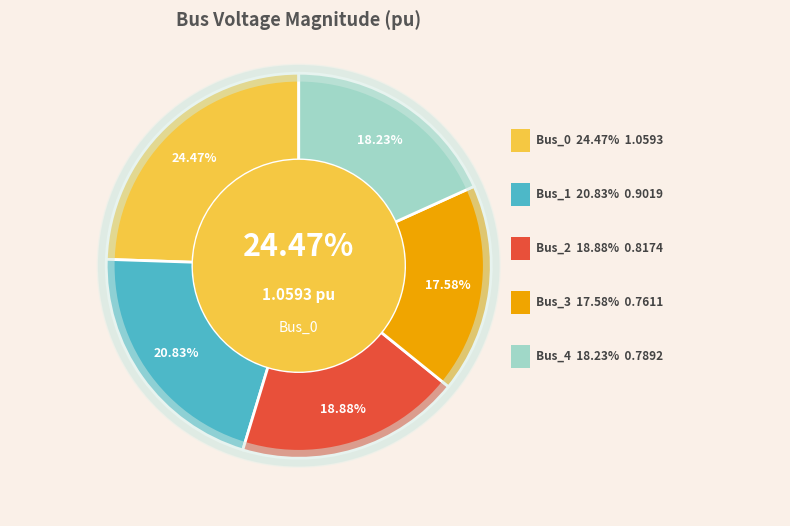

Is the sum of Bus_0 and Bus_2 greater than half?

No